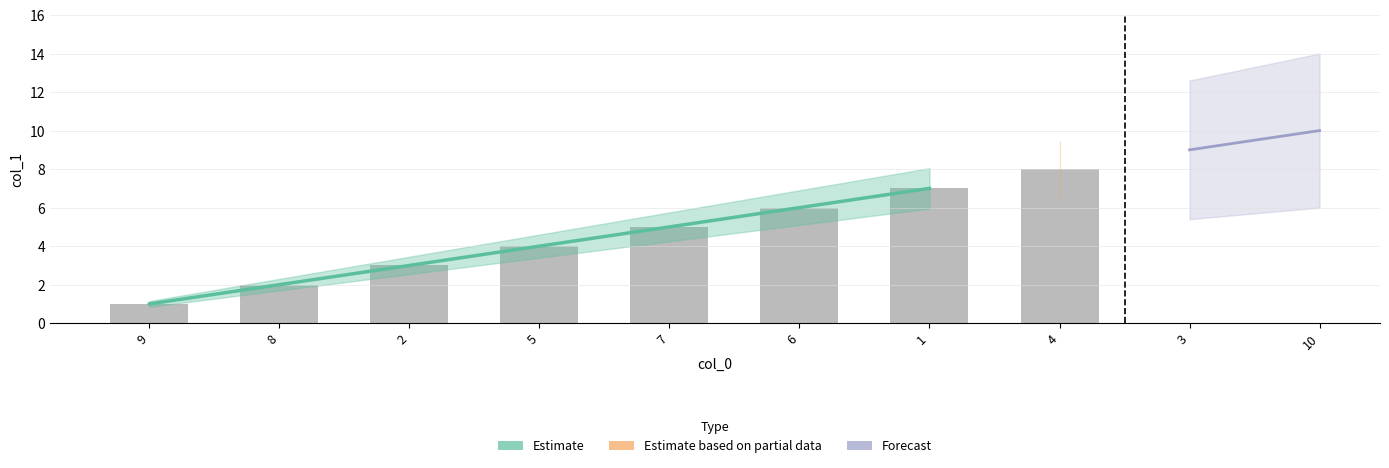

What is the smallest value displayed?

1